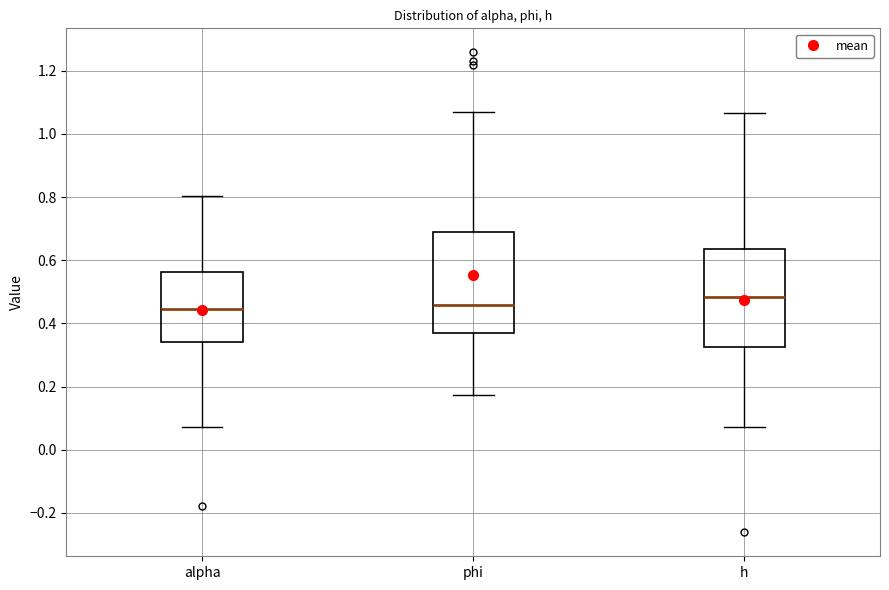

Reading left to right, transcribe this box plot: for each box, give where its median line is, the range the box spans, and where its two whiskers end, as read against the y-axis. The values are not printed on the chart, so give them approximately, as read against the axis.

alpha: median 0.44, box 0.34 to 0.56, whiskers 0.08 to 0.80
phi: median 0.46, box 0.38 to 0.68, whiskers 0.18 to 1.08
h: median 0.48, box 0.32 to 0.64, whiskers 0.08 to 1.06